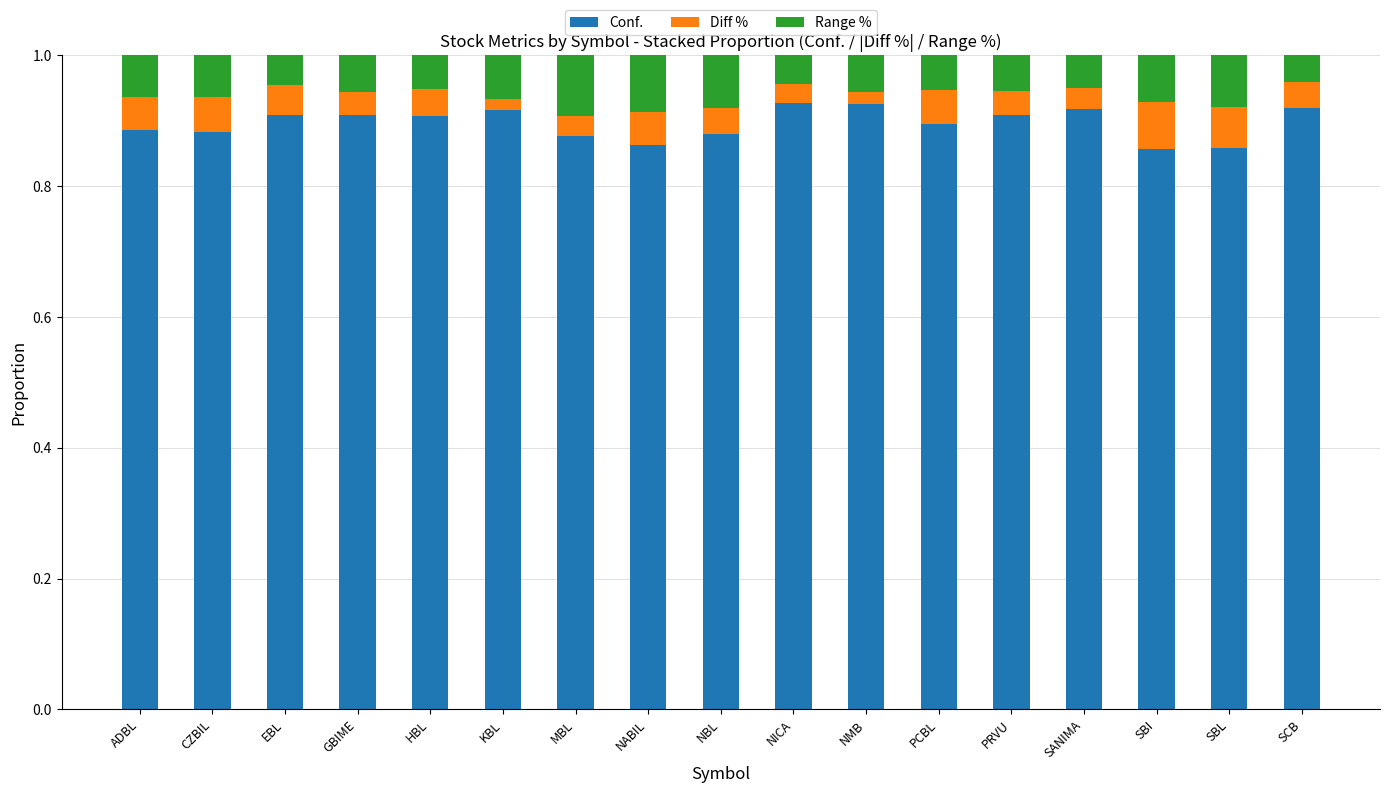

Count the Conf. values in the range 0 to 1.

17